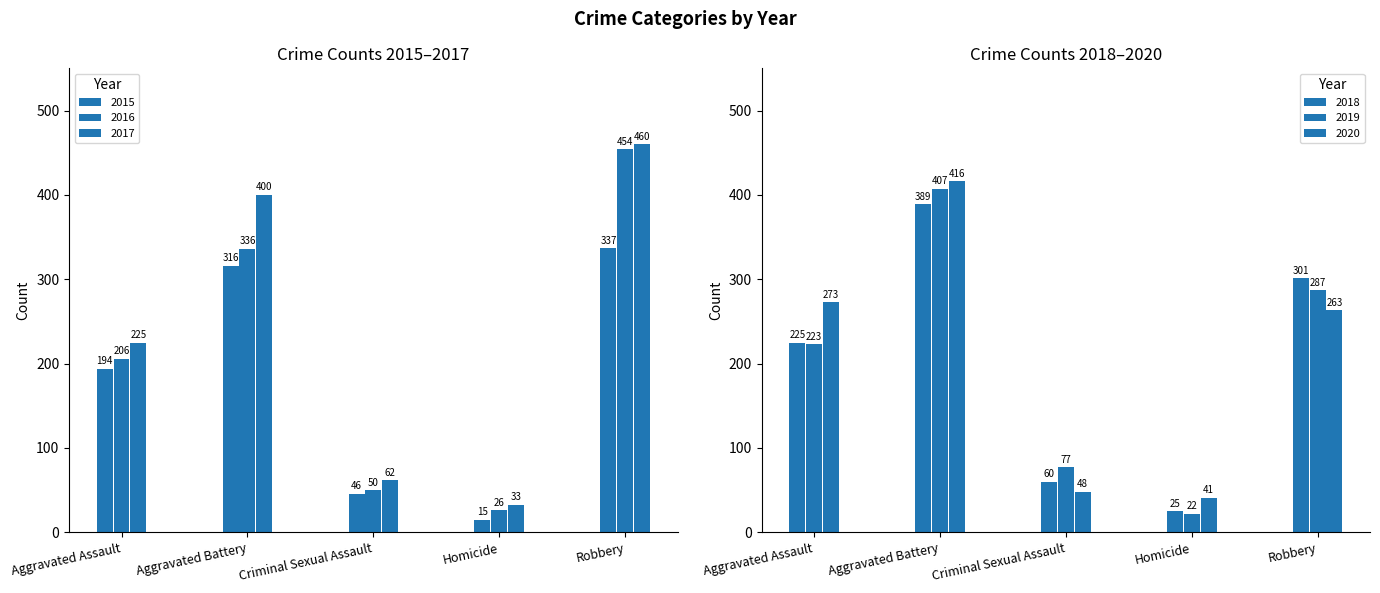

Which series has the widest spread of values?

2016